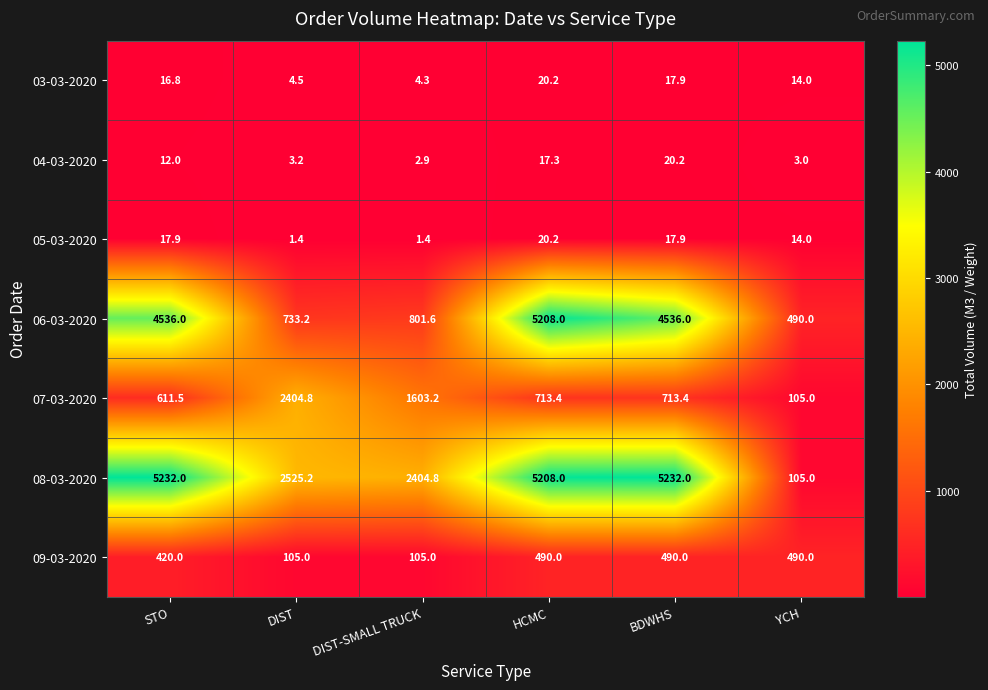

At which label does 04-03-2020 reach its peak?

BDWHS